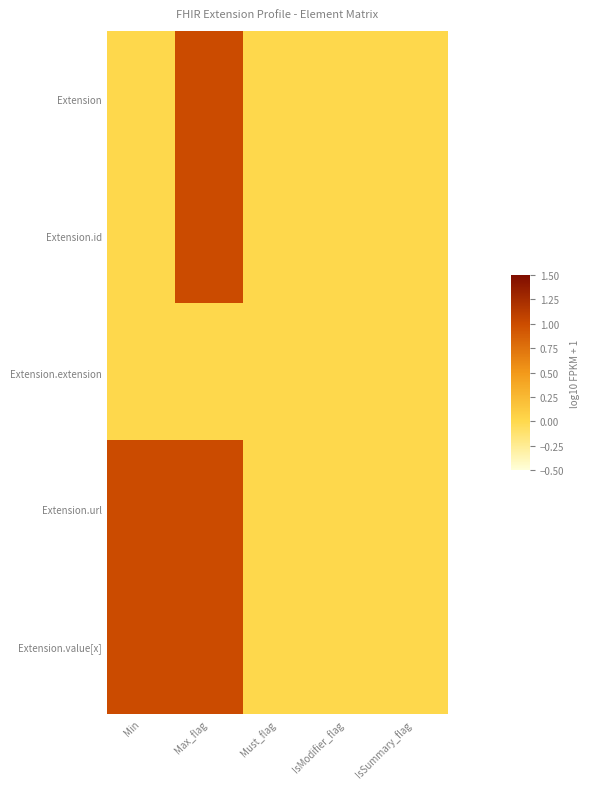

Reading left to right, extract all data points from this chart.

Extension: Min=0	Max_flag=1	Must_flag=0	IsModifier_flag=0	IsSummary_flag=0
Extension.id: Min=0	Max_flag=1	Must_flag=0	IsModifier_flag=0	IsSummary_flag=0
Extension.extension: Min=0	Max_flag=0	Must_flag=0	IsModifier_flag=0	IsSummary_flag=0
Extension.url: Min=1	Max_flag=1	Must_flag=0	IsModifier_flag=0	IsSummary_flag=0
Extension.value[x]: Min=1	Max_flag=1	Must_flag=0	IsModifier_flag=0	IsSummary_flag=0